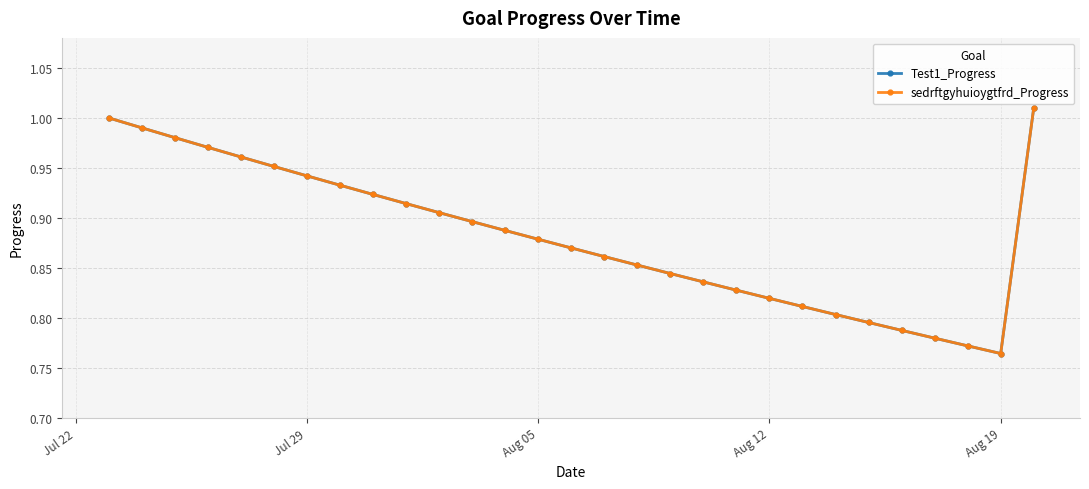

Where is sedrftgyhuioygtfrd_Progress nearest to the value 0?

Aug 19